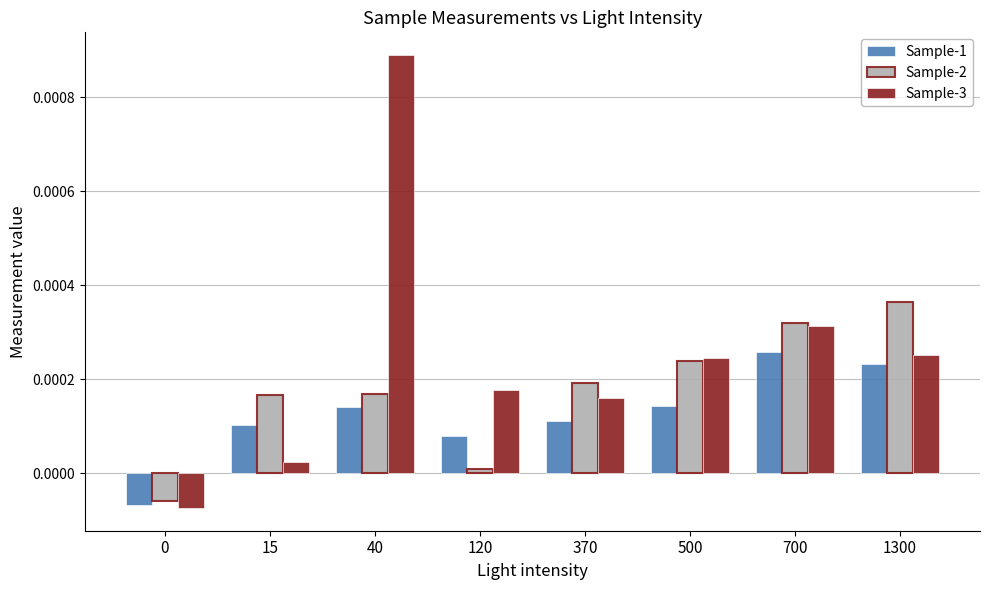

The value of Sample-3 at 40 is 0.0. True or false?

True